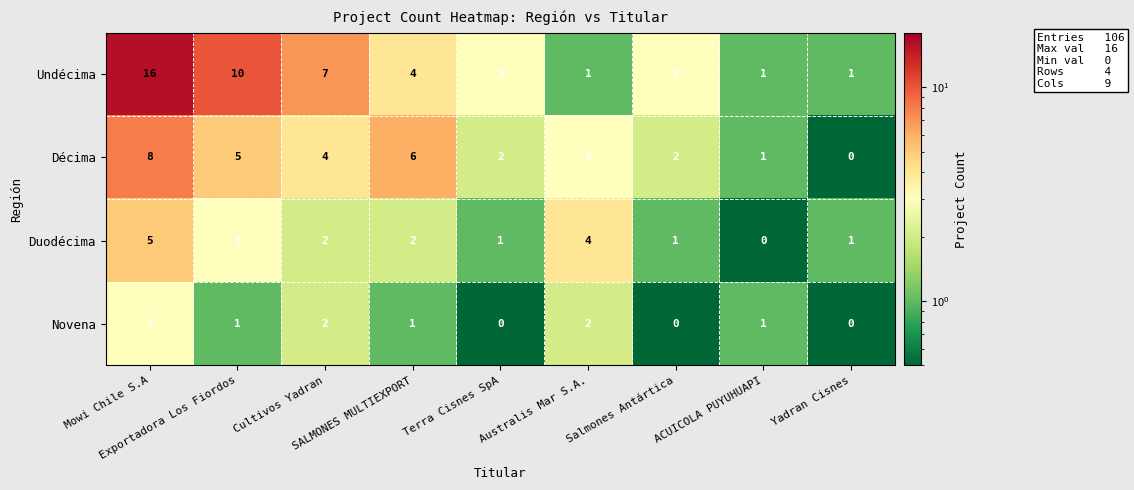

Which series has the largest total across all categories?

Undécima